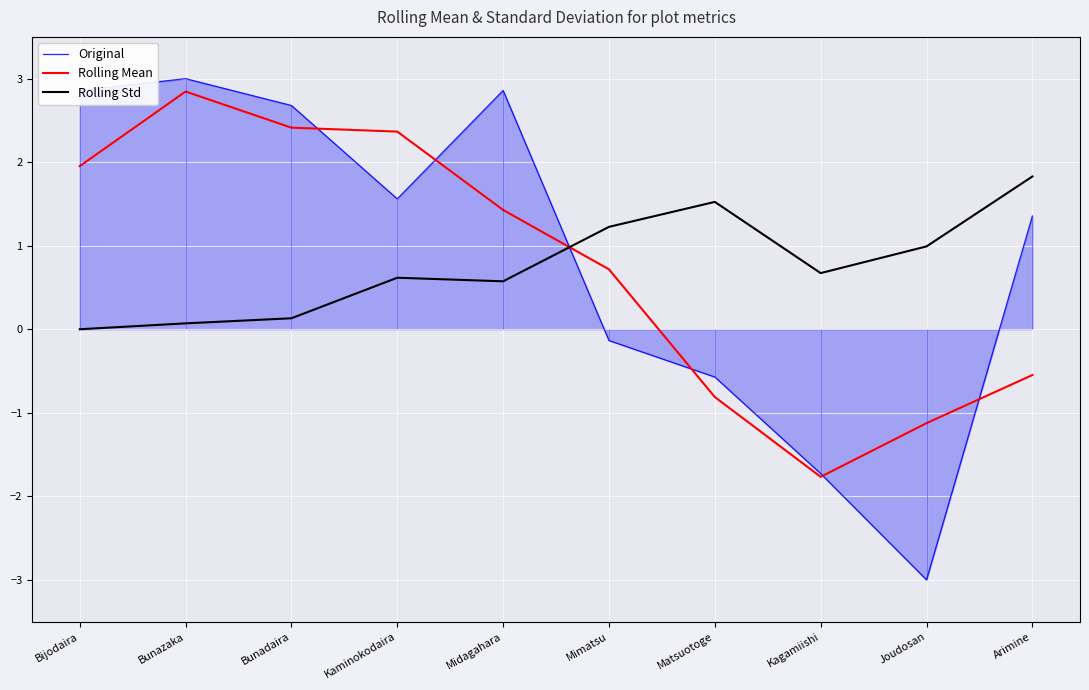

Reading right to left, what are all the values shown in this chart?

Original: 1.4	-3.0	-1.7	-0.6	-0.1	2.9	1.6	2.7	3.0	2.9
Rolling Mean: -0.5	-1.1	-1.8	-0.8	0.7	1.4	2.4	2.4	2.8	2.0
Rolling Std: 1.8	1.0	0.7	1.5	1.2	0.6	0.6	0.1	0.1	0.0